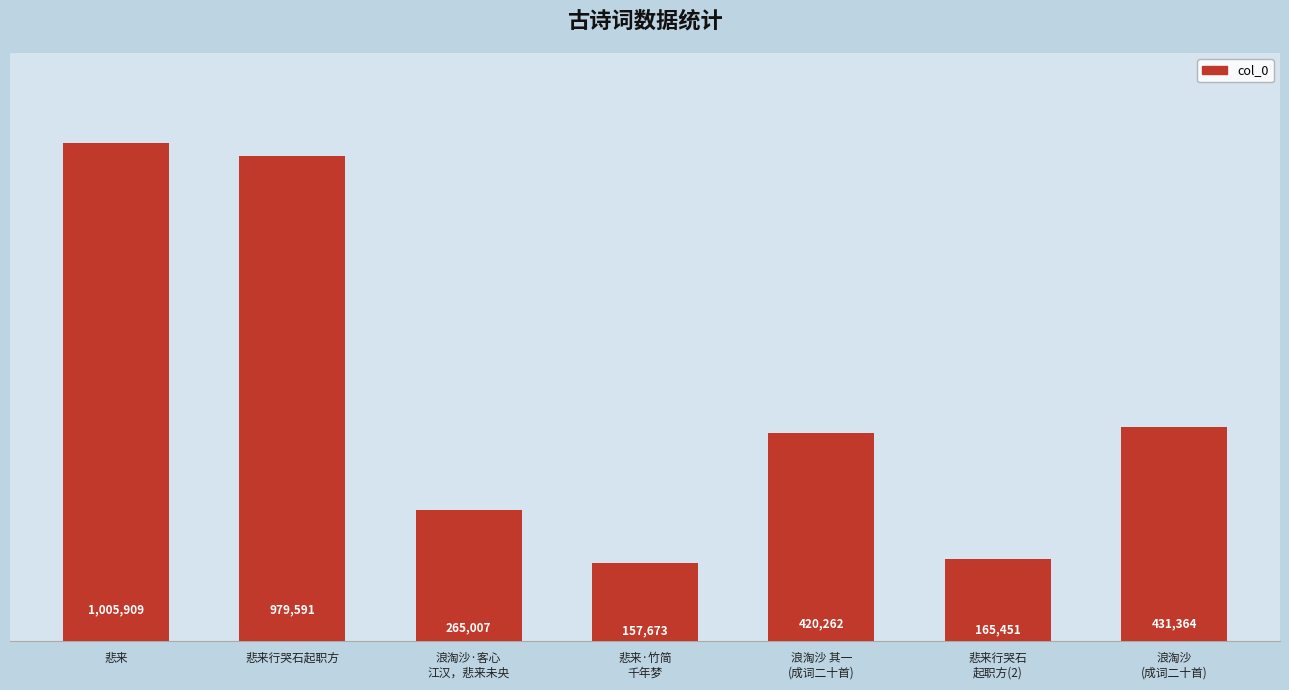

List the labels in order of value, largest first.

悲来, 悲来行哭石起职方, 浪淘沙
(成词二十首), 浪淘沙 其一
(成词二十首), 浪淘沙·客心
江汉，悲来未央, 悲来行哭石
起职方(2), 悲来·竹简
千年梦